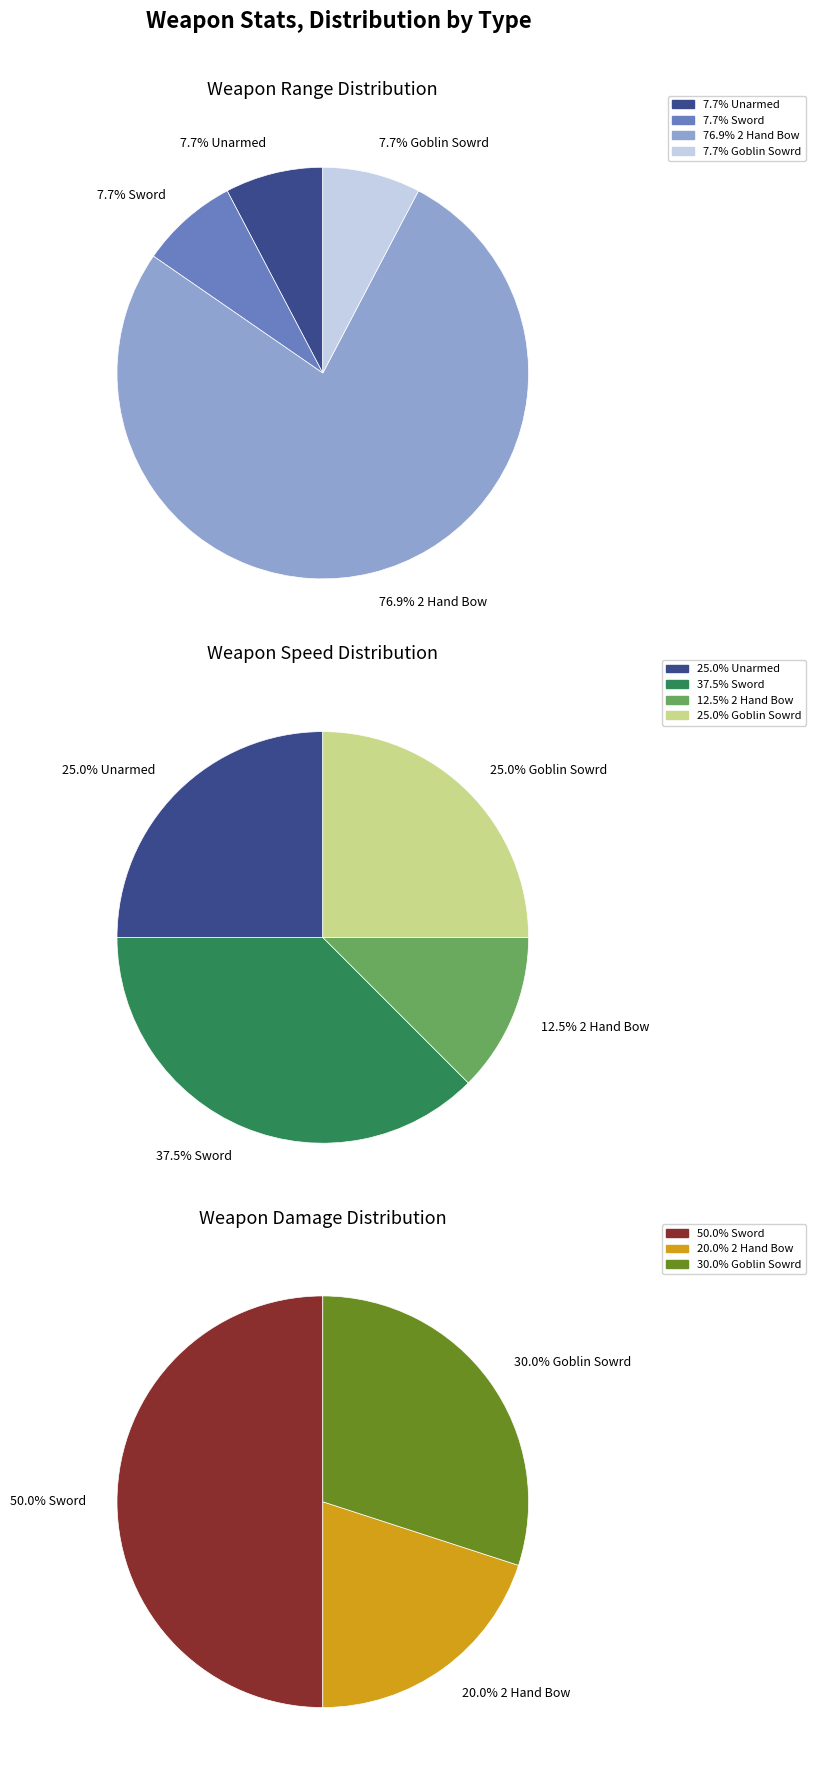

Which slice is the smallest?

Unarmed